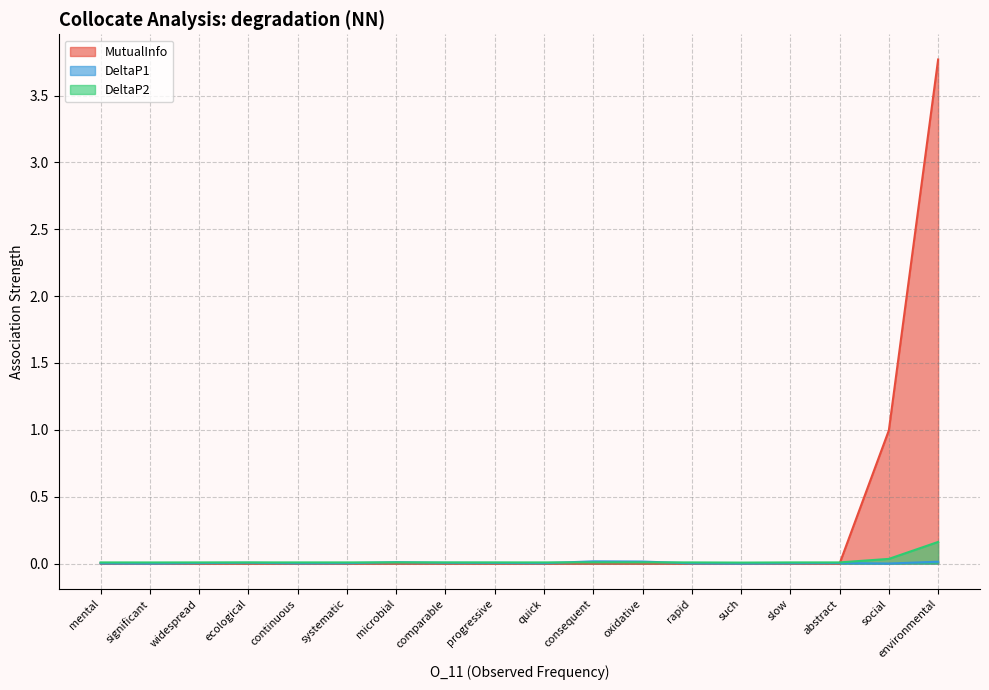

What is the difference between the maximum and second lowest values in the MutualInfo series?

3.8